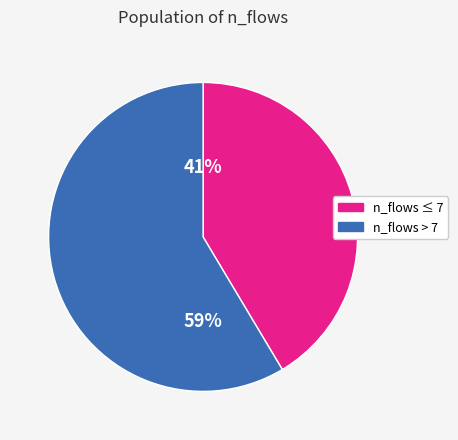

To the nearest percent, what is the average slice percentage?

50%